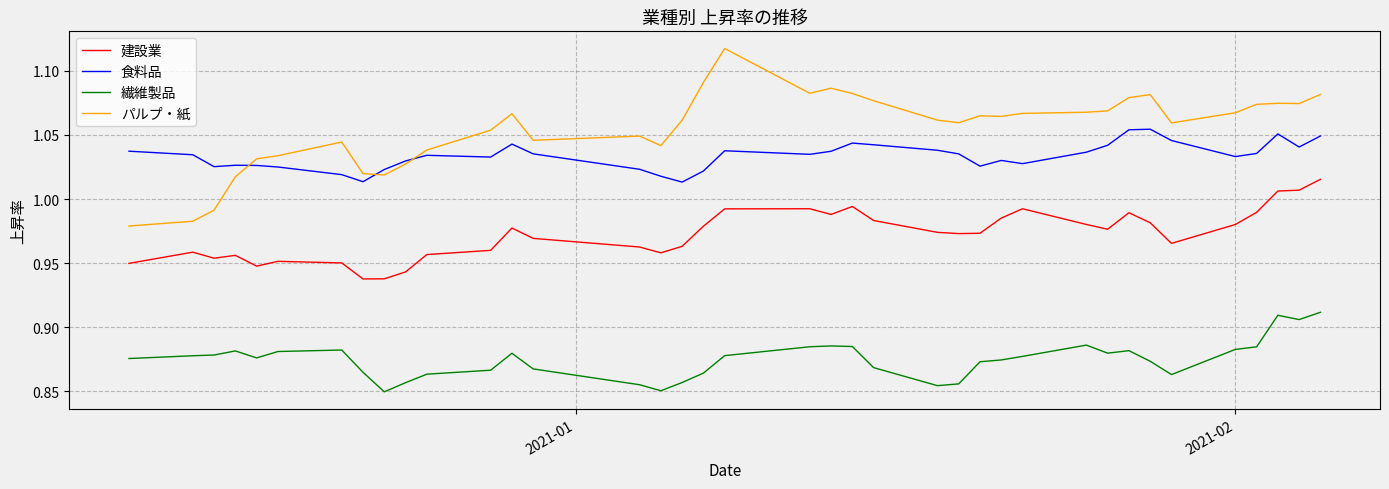

Which series has the largest total across all categories?

パルプ・紙